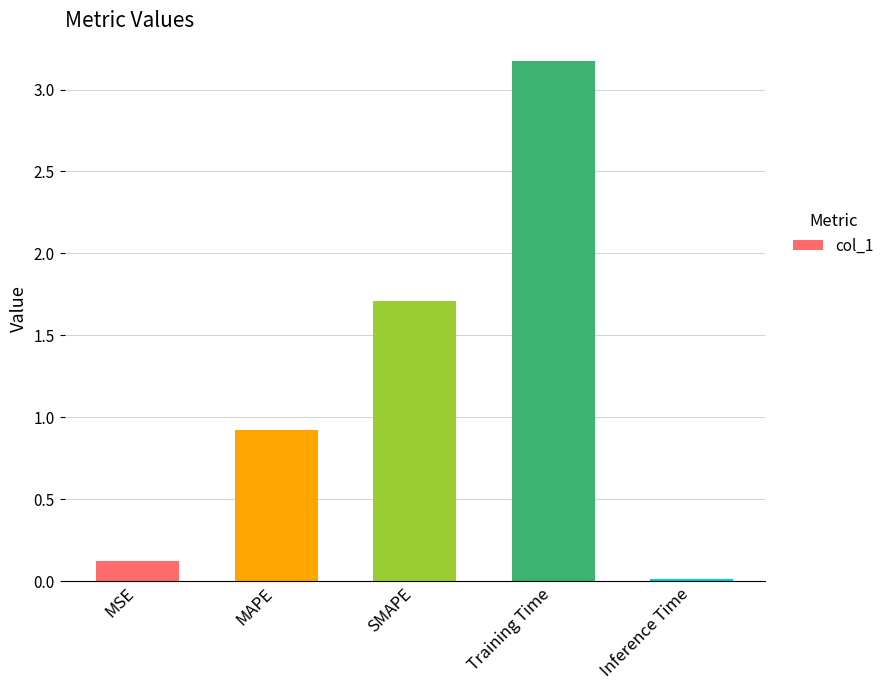

The value at MAPE is 0.4. True or false?

False